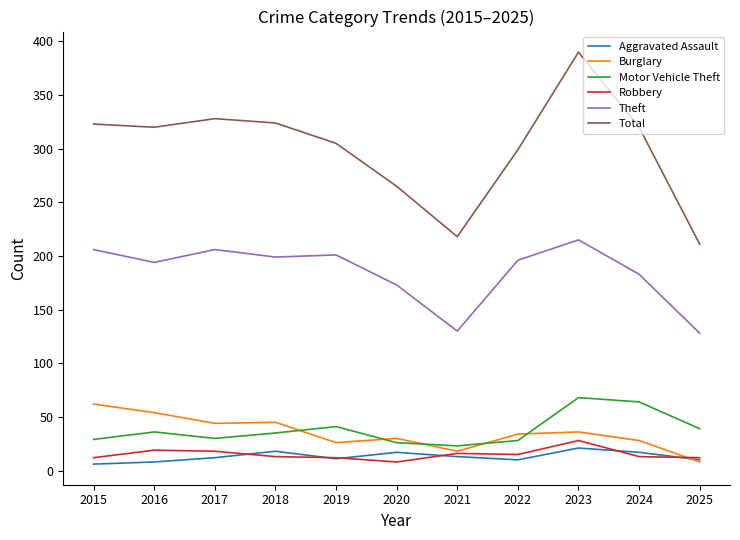

True or false: Total and Motor Vehicle Theft cross at least once.

False